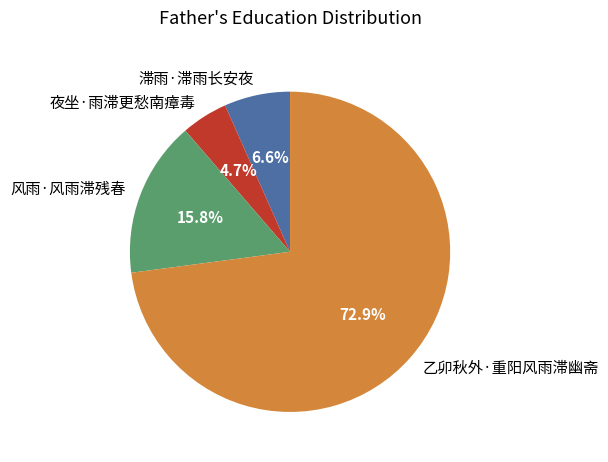

Rank the categories by value from highest to lowest.

乙卯秋外·重阳风雨滞幽斋, 风雨·风雨滞残春, 滞雨·滞雨长安夜, 夜坐·雨滞更愁南瘴毒